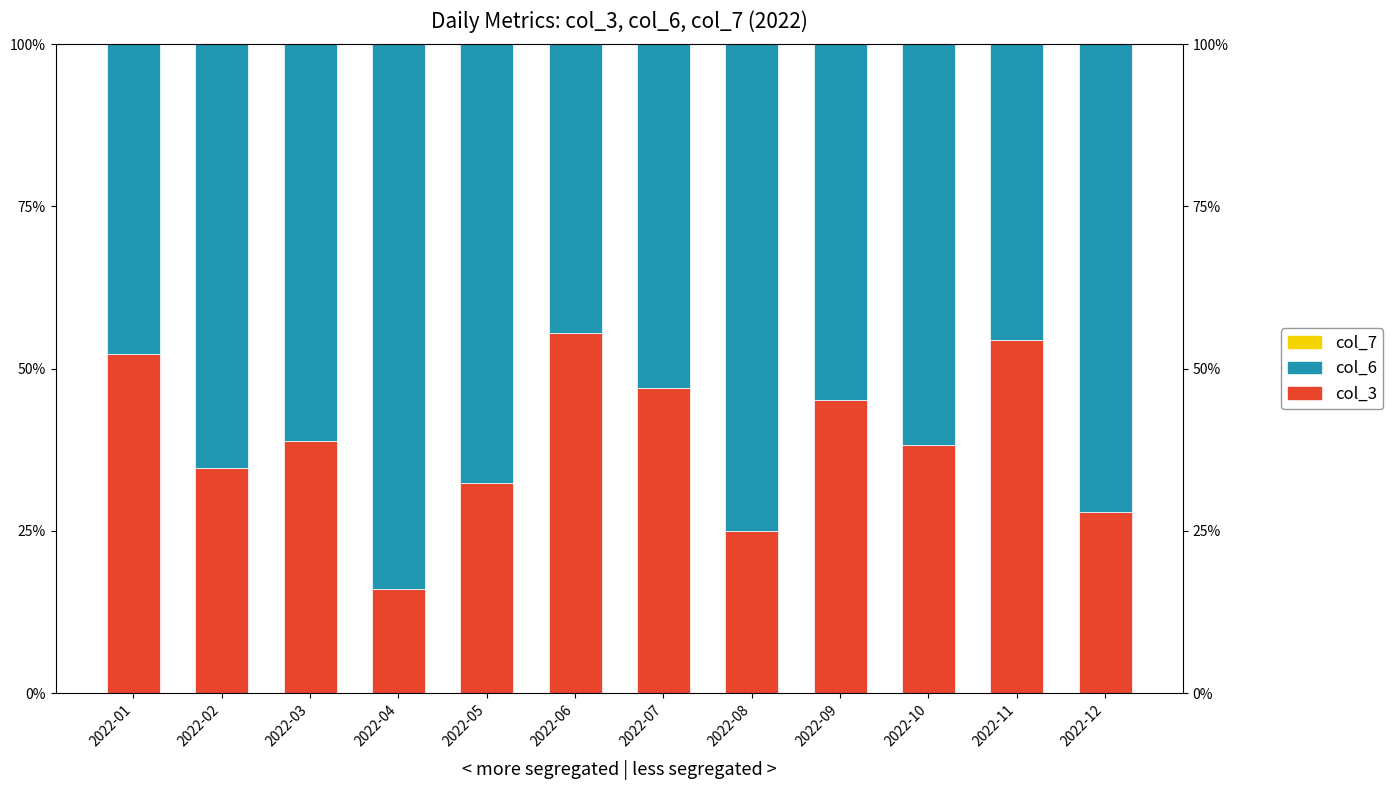

What is the difference between the highest and lowest values at 2022-03?

0.6